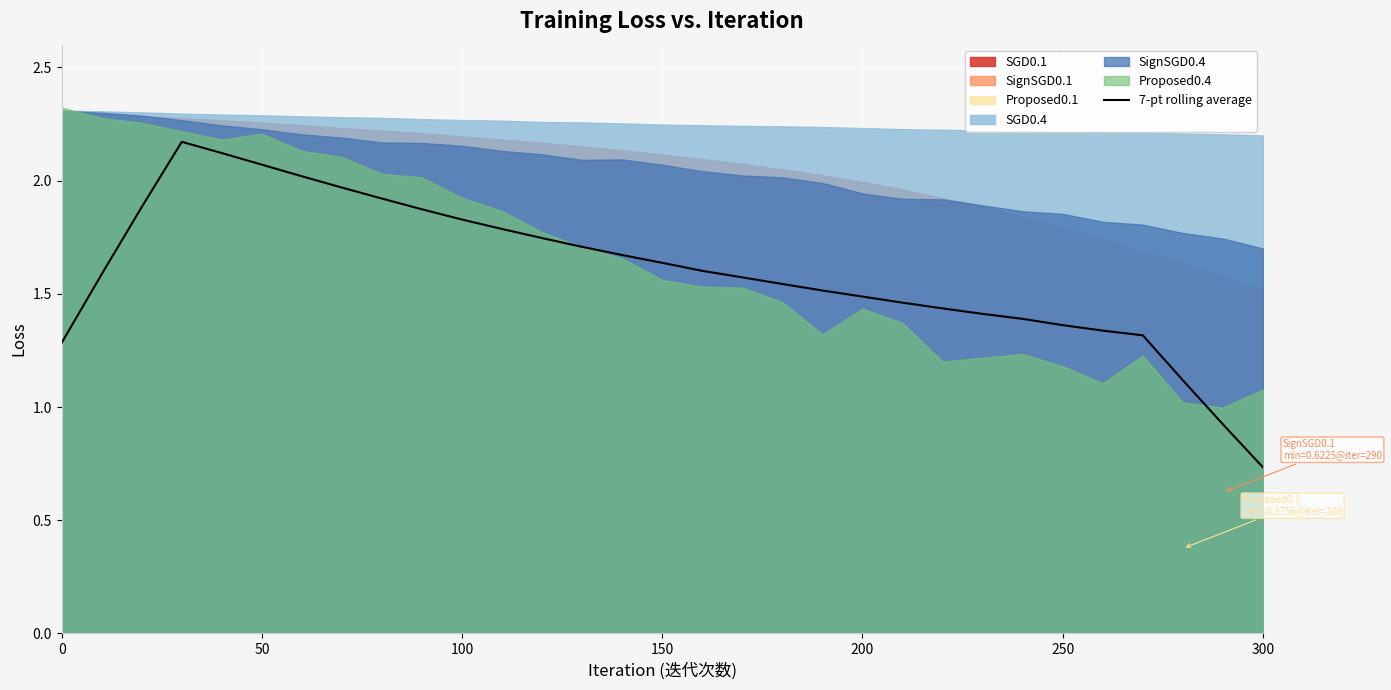

At which label does 7-pt rolling average reach its minimum?

300